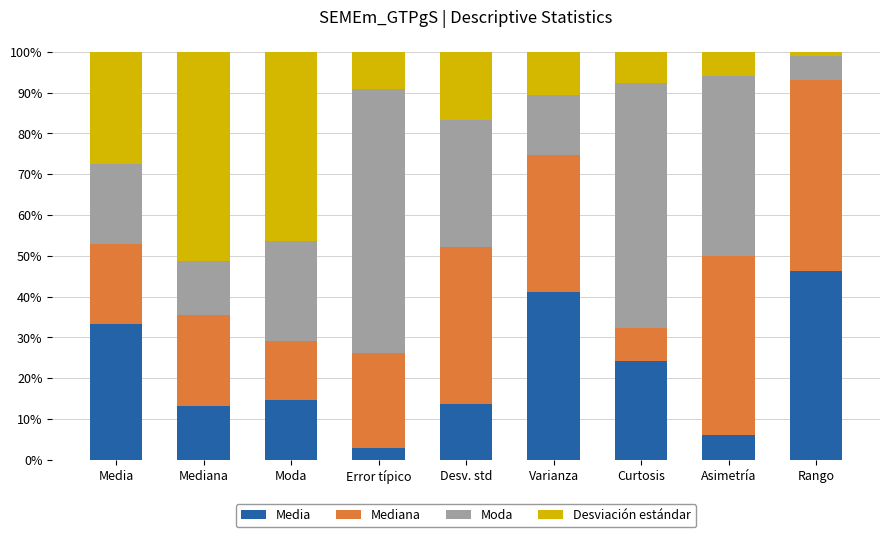

Which series changed the most between Media and Error típico?

Moda